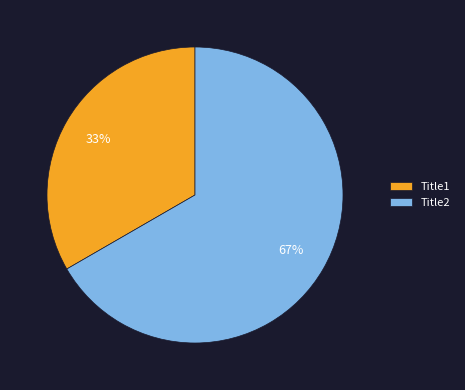

Which has a higher value, Title1 or Title2?

Title2